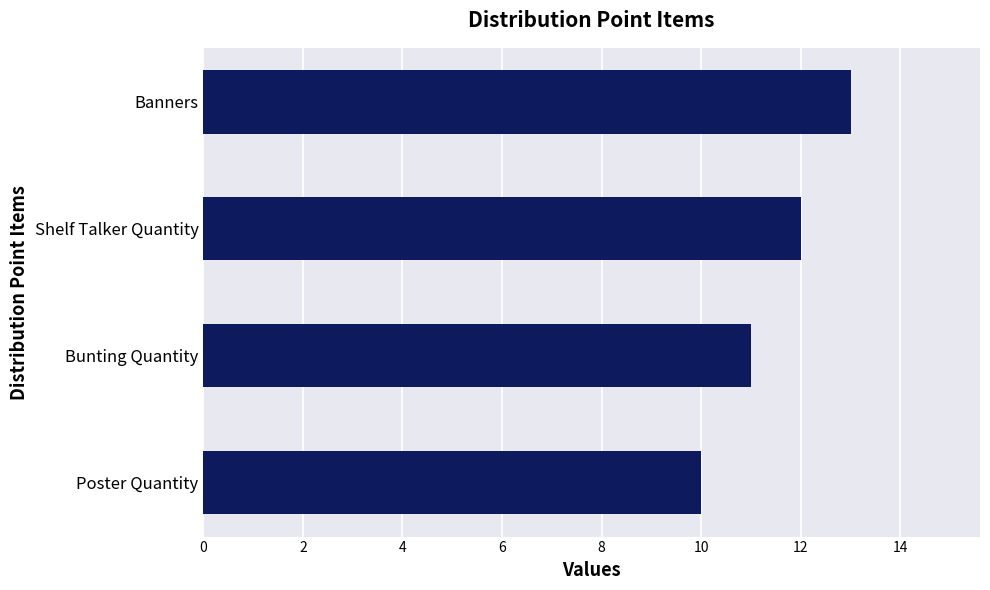

Is it true that the value at Shelf Talker Quantity is 12?

True